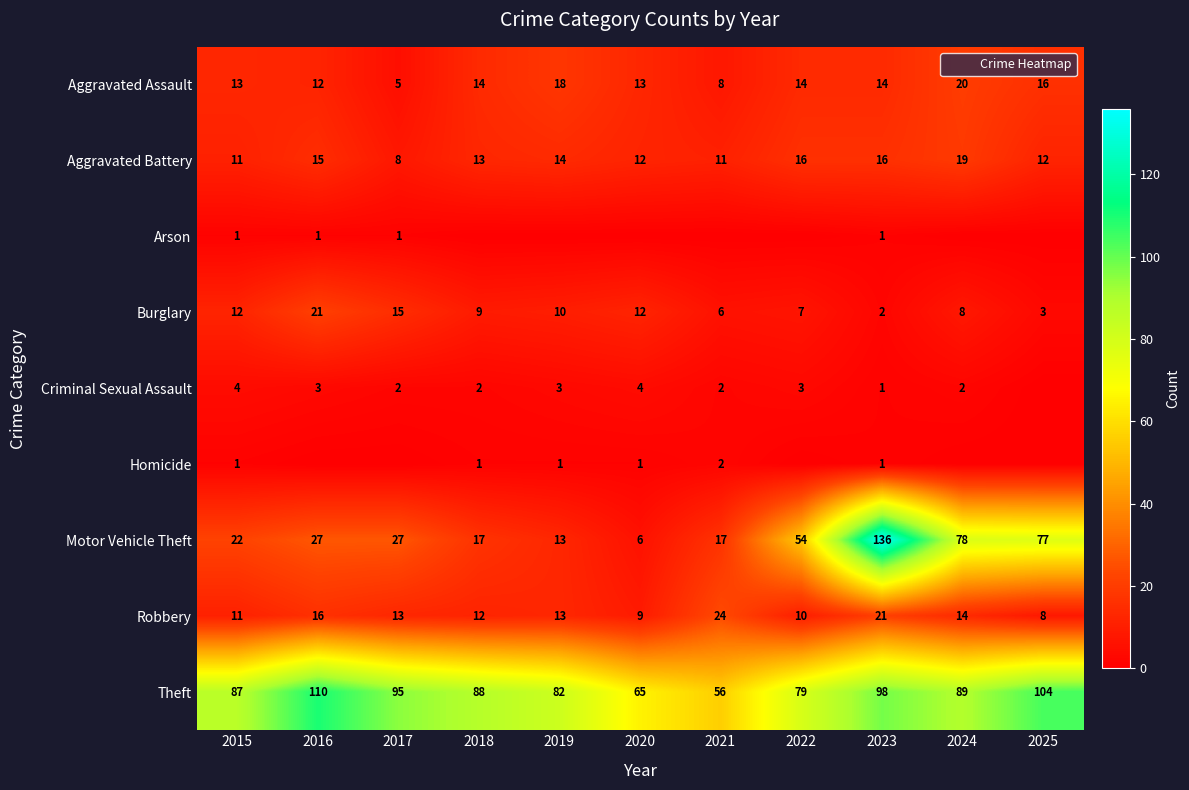

Which series has the largest range (max minus min)?

Motor Vehicle Theft